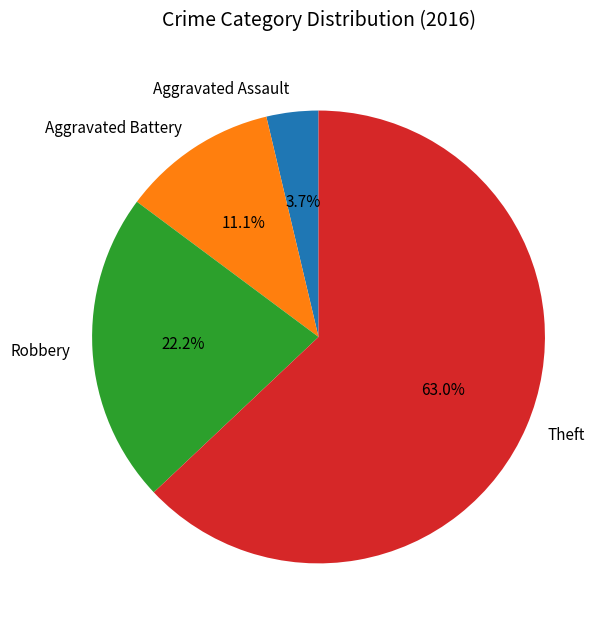

Which category has the smallest portion of the pie?

Aggravated Assault